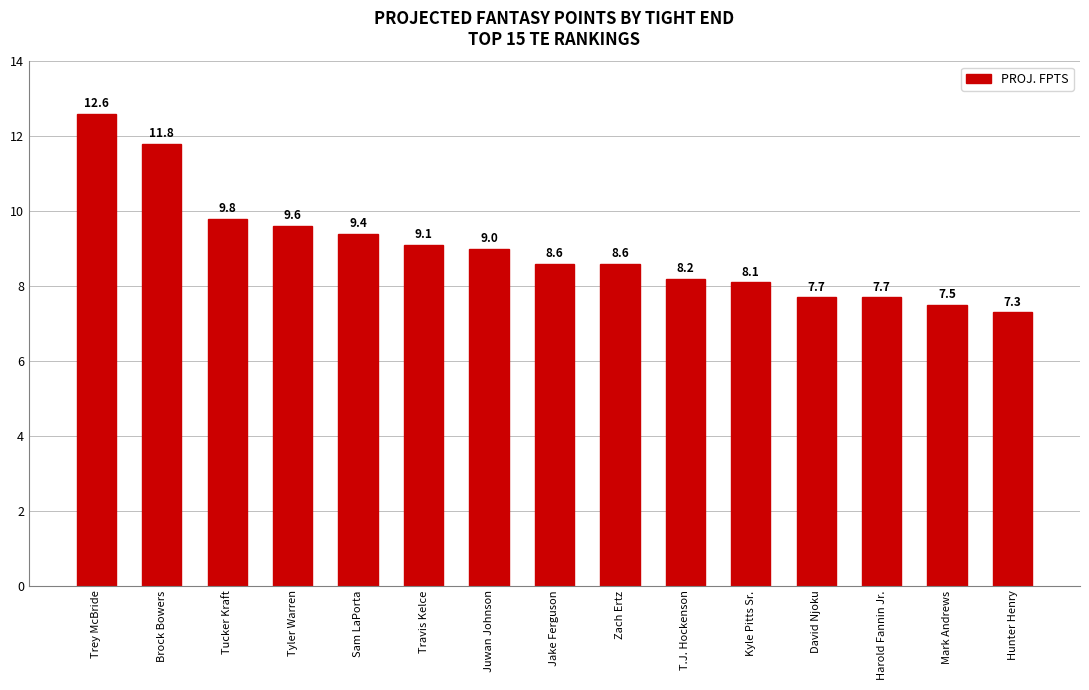

Between Travis Kelce and Sam LaPorta, which is larger?

Sam LaPorta